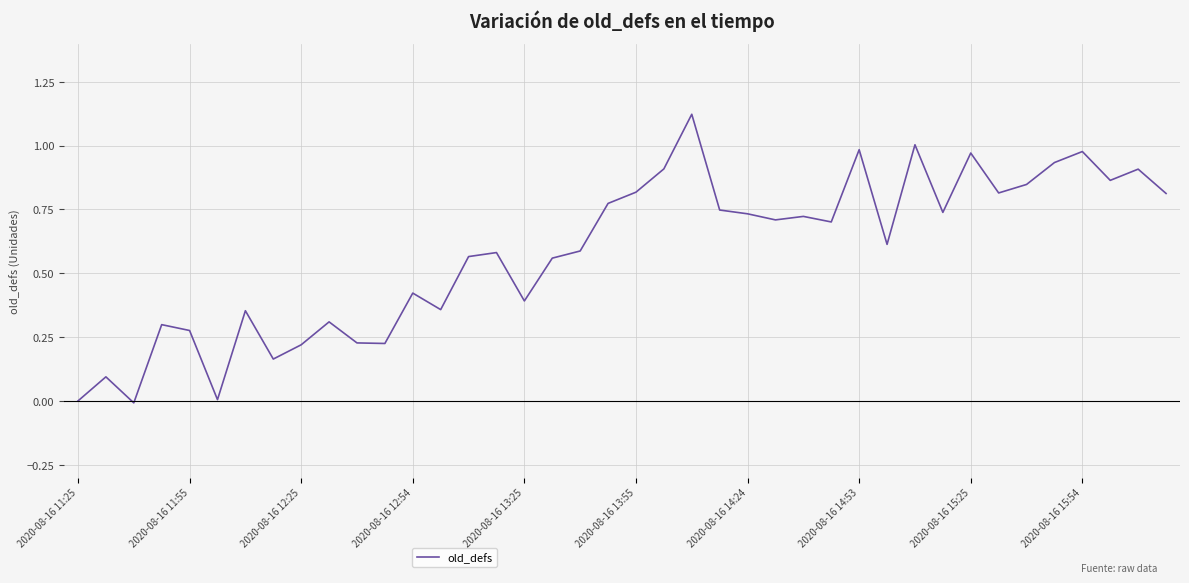

Is this an area chart (filled region under the line)?

No